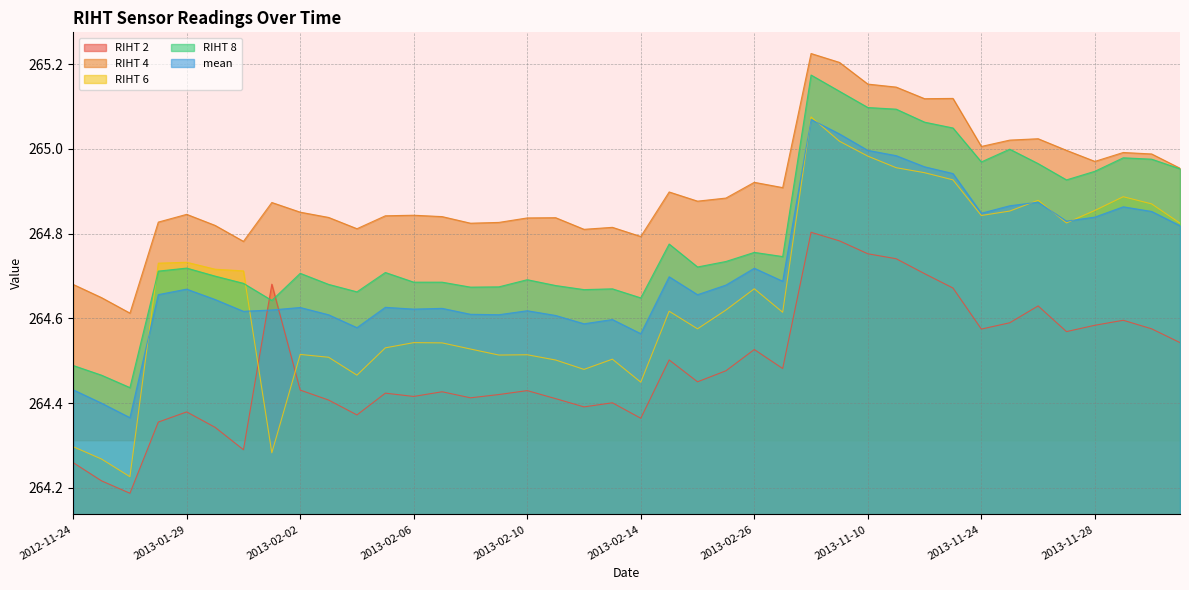

Rank the series by their maximum value, from lowest to highest.

RIHT 2, mean, RIHT 6, RIHT 8, RIHT 4